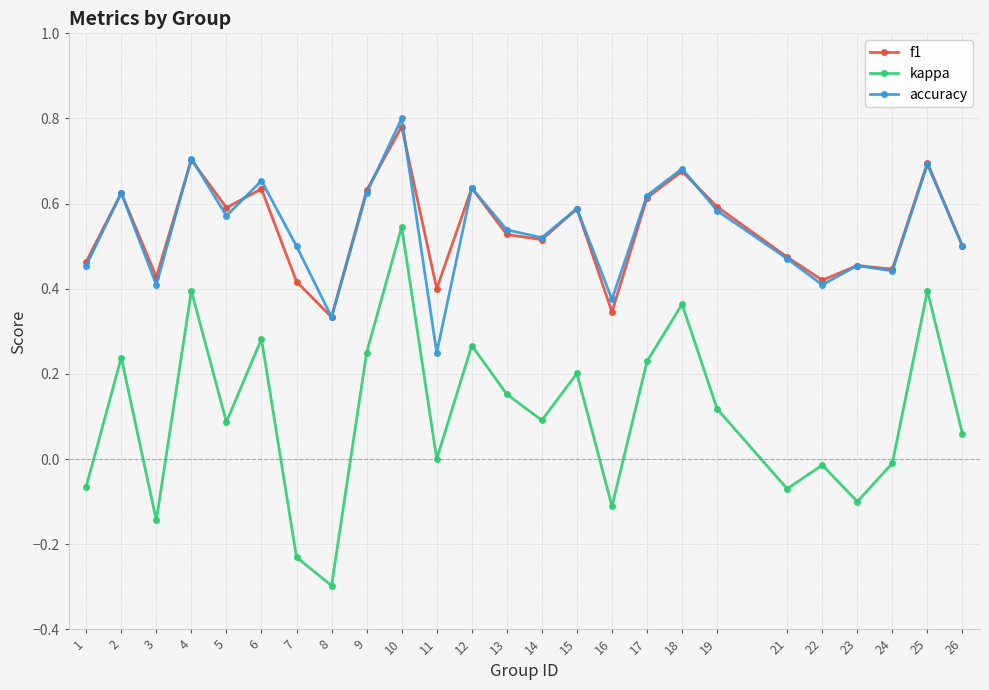

True or false: f1 and kappa intersect in this chart.

False